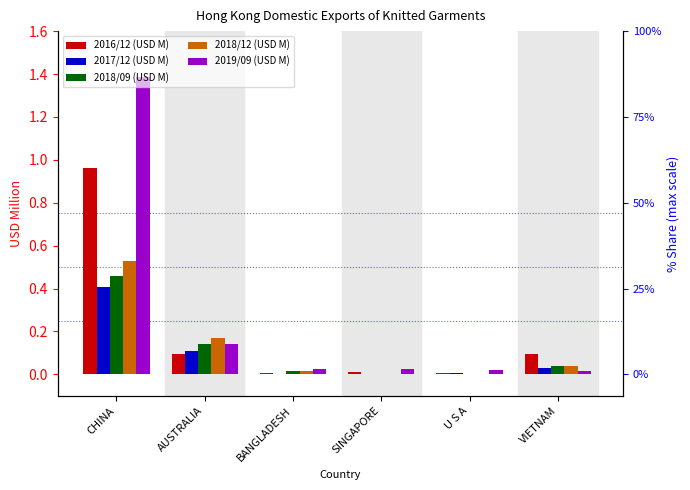

Are the bars grouped side by side (vs. stacked)?

Yes